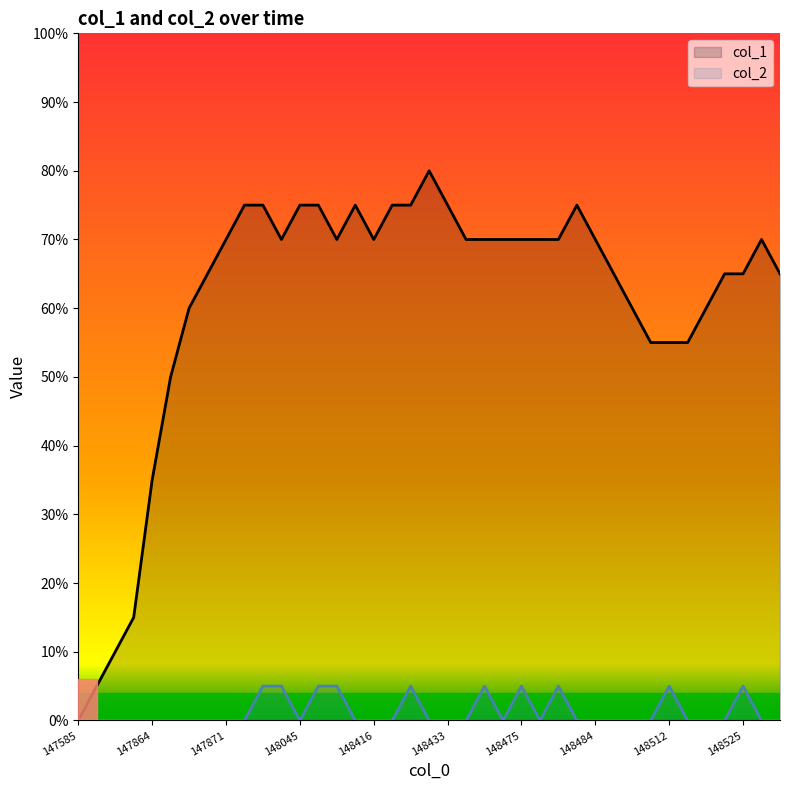

Which category has the highest value in the col_1 series?

19